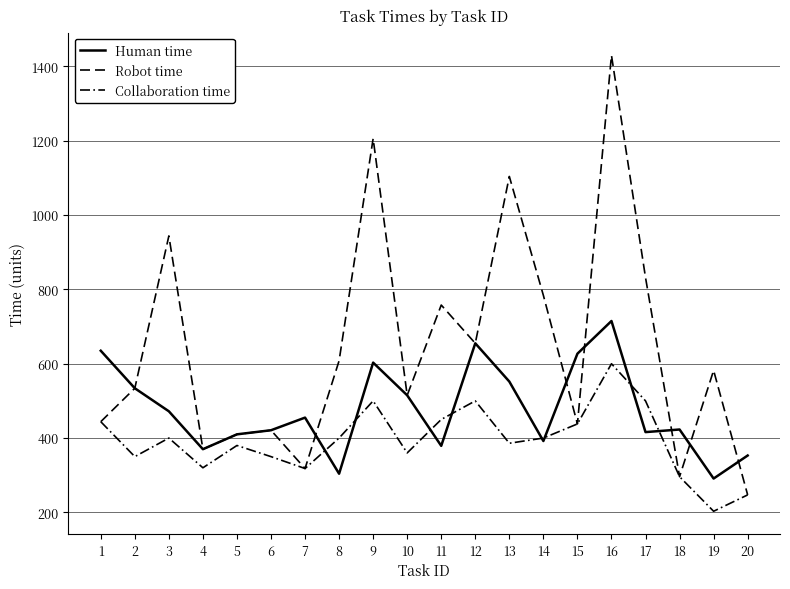

Does the chart display data point markers on the line(s)?

No